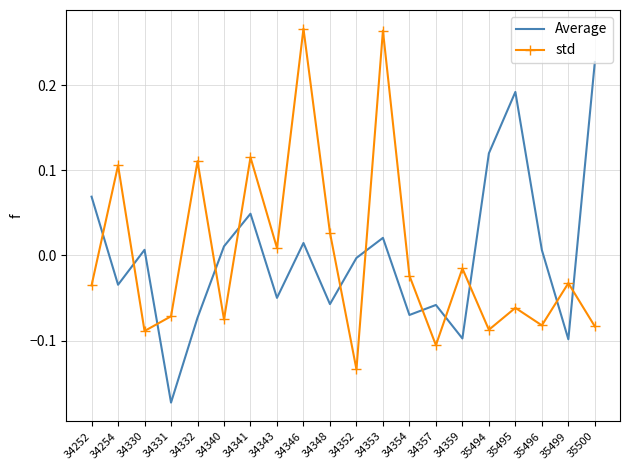

Rank the series by their maximum value, from lowest to highest.

Average, std